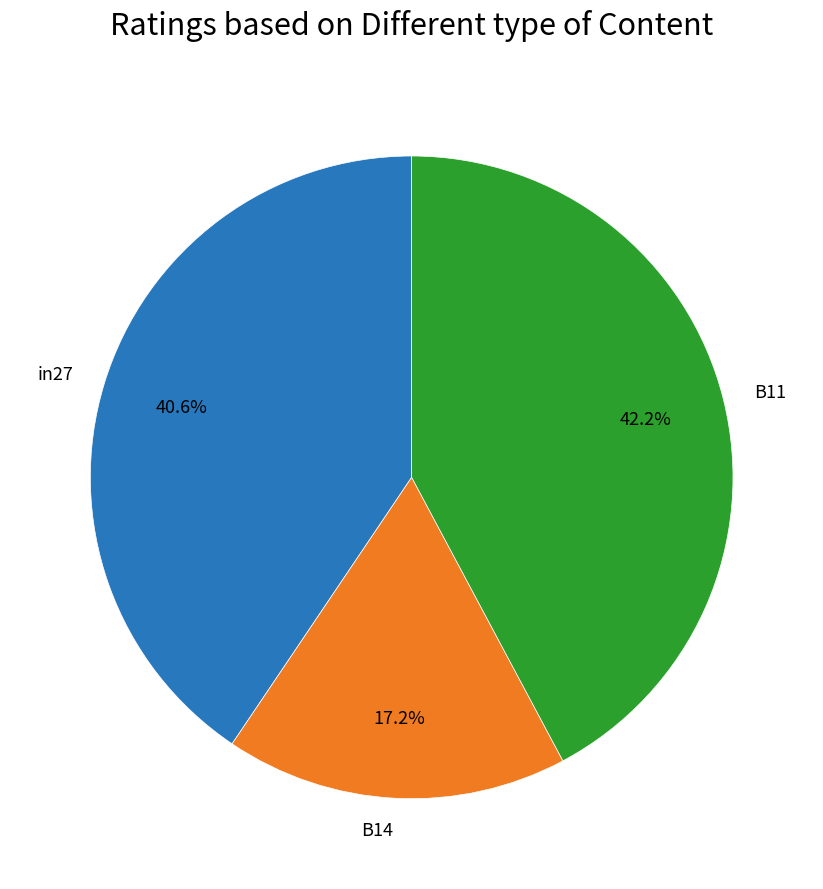

How much of the chart is everything except B11?

57.8%